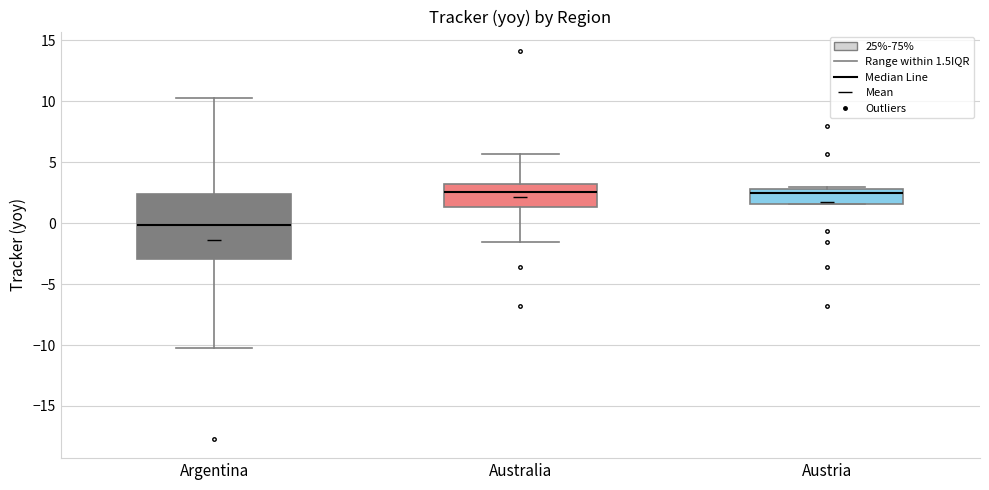

Comparing the boxes themselves (not the whiskers), which one is the tallest?

Argentina